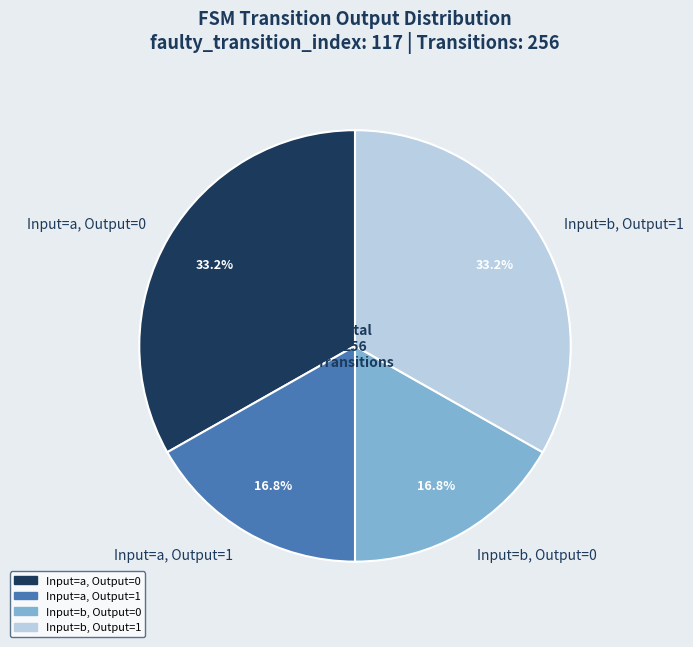

What percentage is NOT represented by Input=b, Output=0?

83.2%